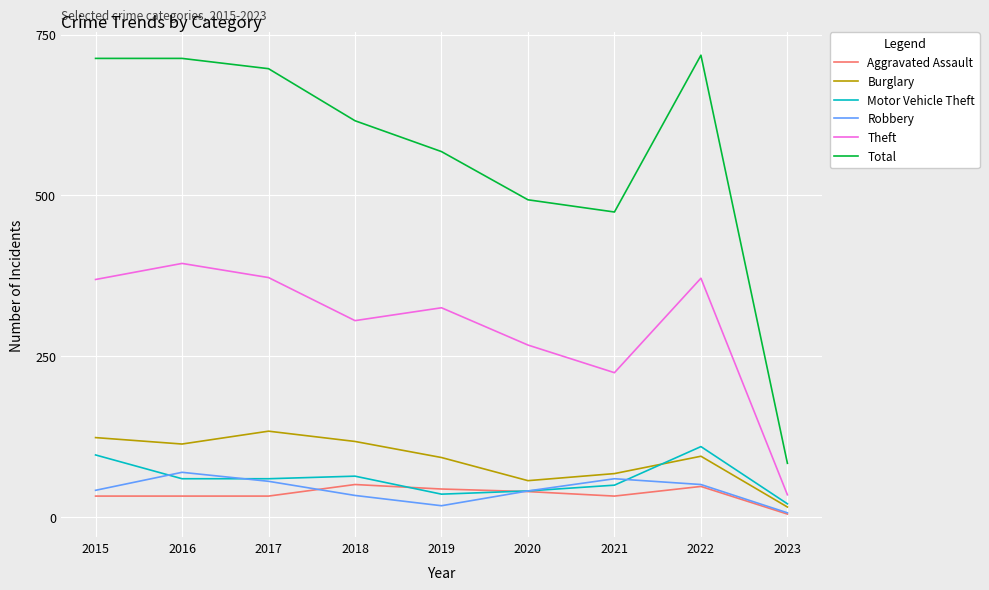

Which series has the largest range (max minus min)?

Total